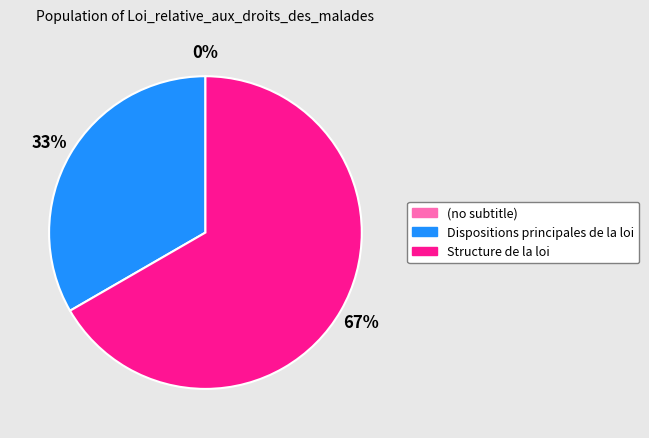

Which category has the biggest portion of the pie?

Structure de la loi